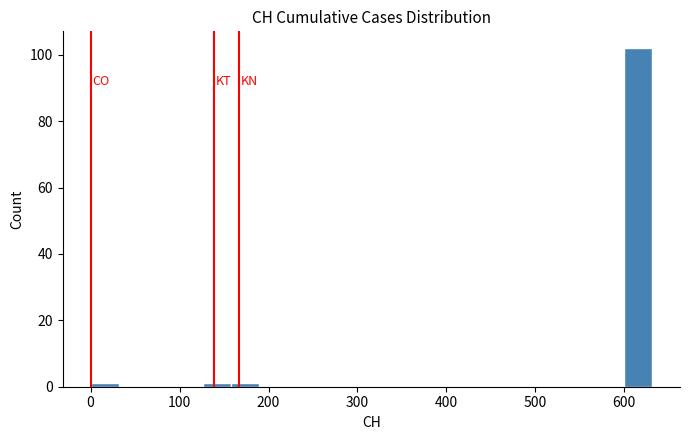

Around what value on the x-axis is the tallest bar? Give the approximate position of its centre, as read against the axis.

620